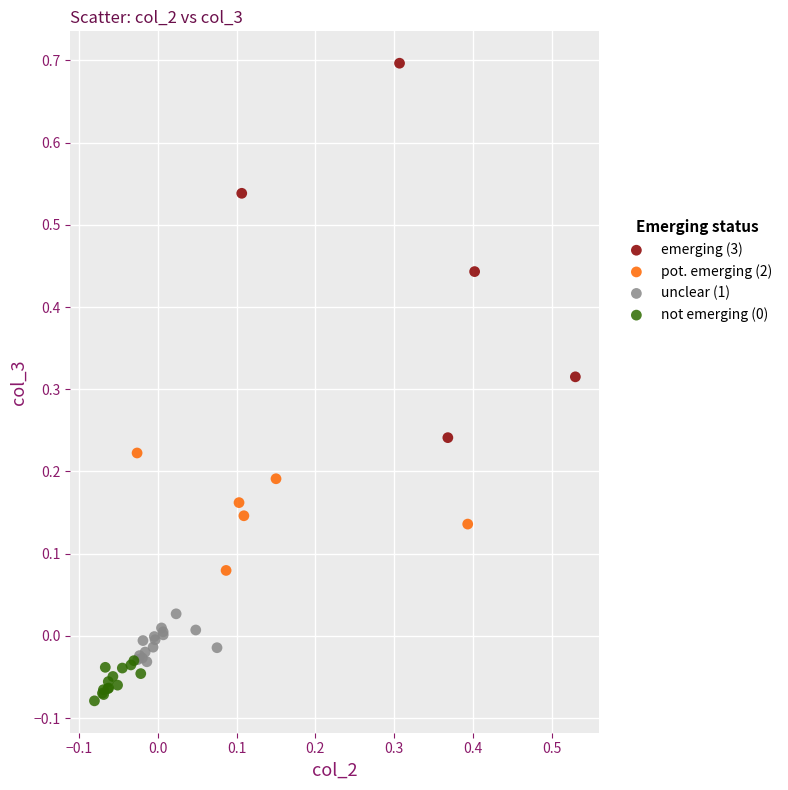

Which series reaches the maximum Y coordinate?

emerging (3)